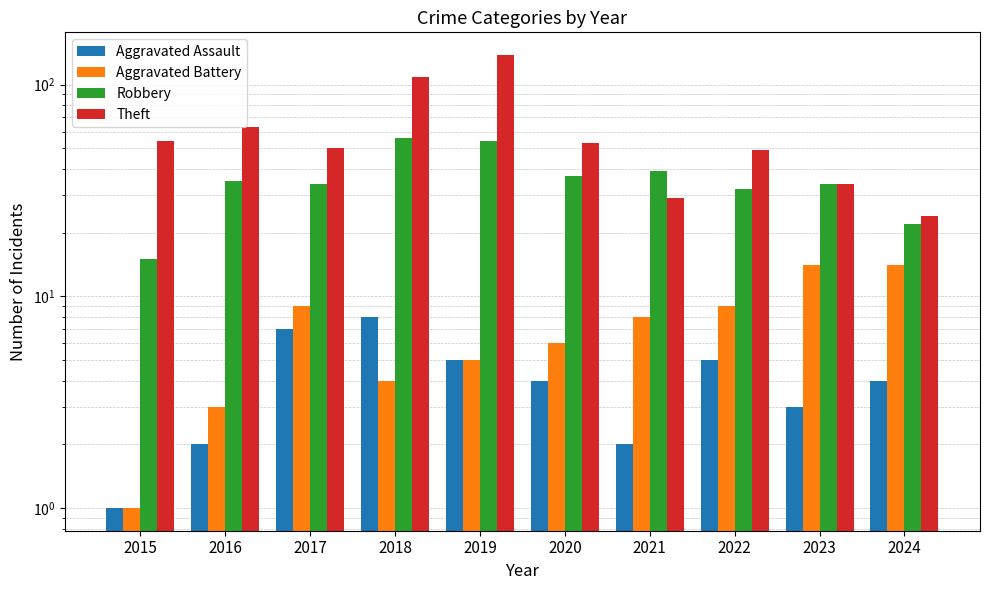

What value does the Robbery series have at 2024?

22